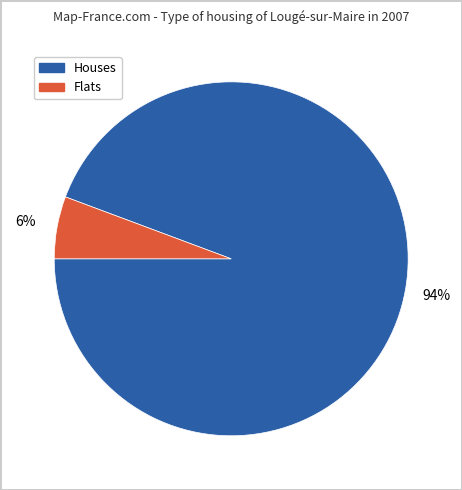

Does any single category account for the majority?

Yes